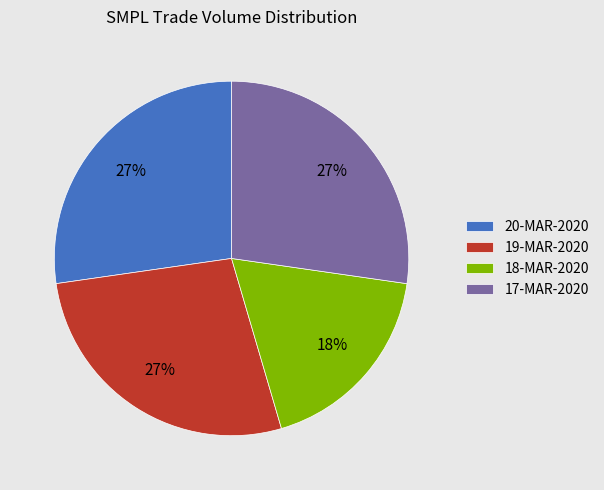

Combined, do 17-MAR-2020 and 19-MAR-2020 account for over 50%?

Yes